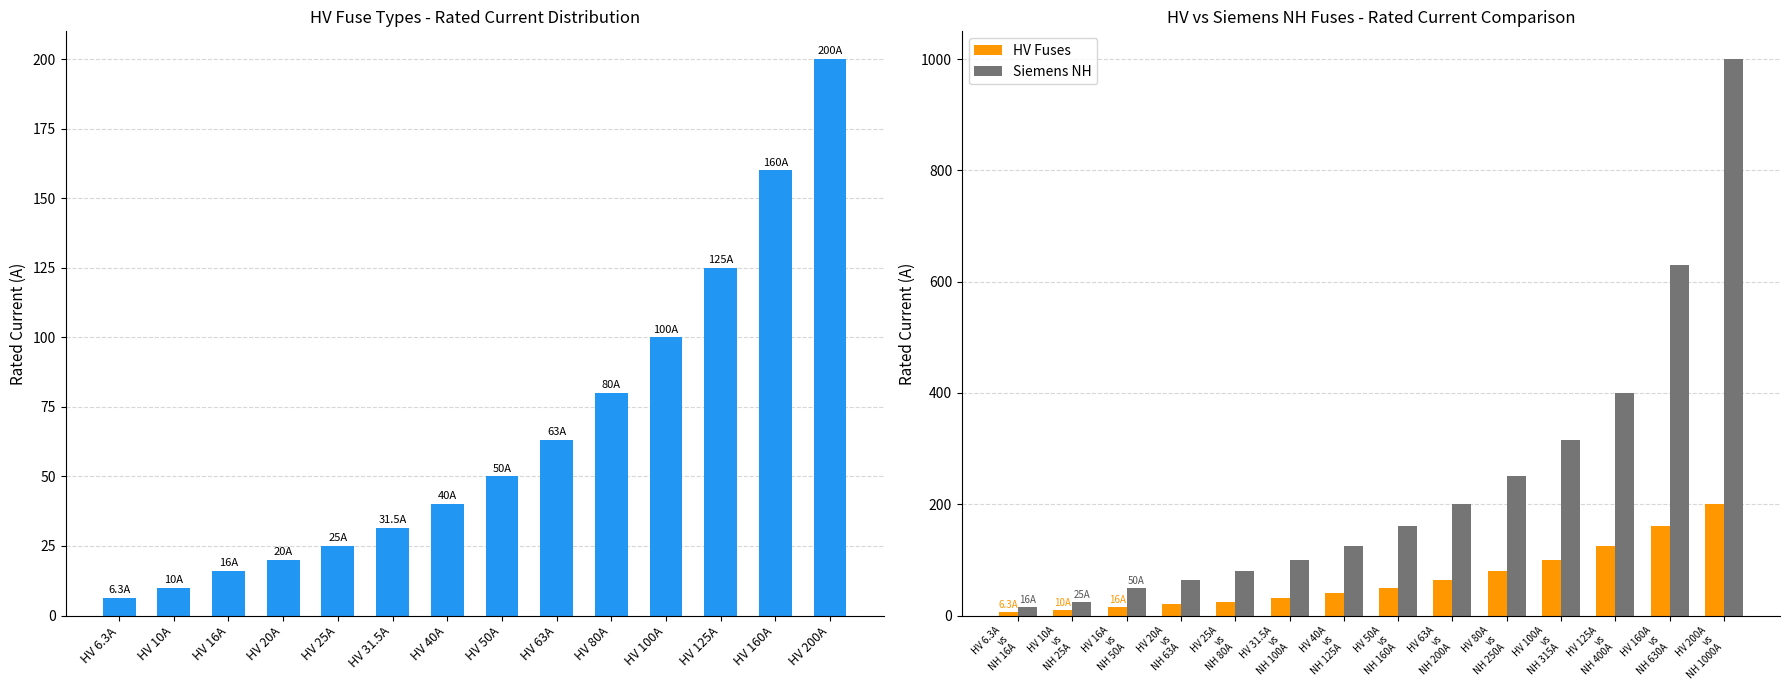

Which category has the lowest value in the HV Fuses series?

HV 6.3A vs NH 16A